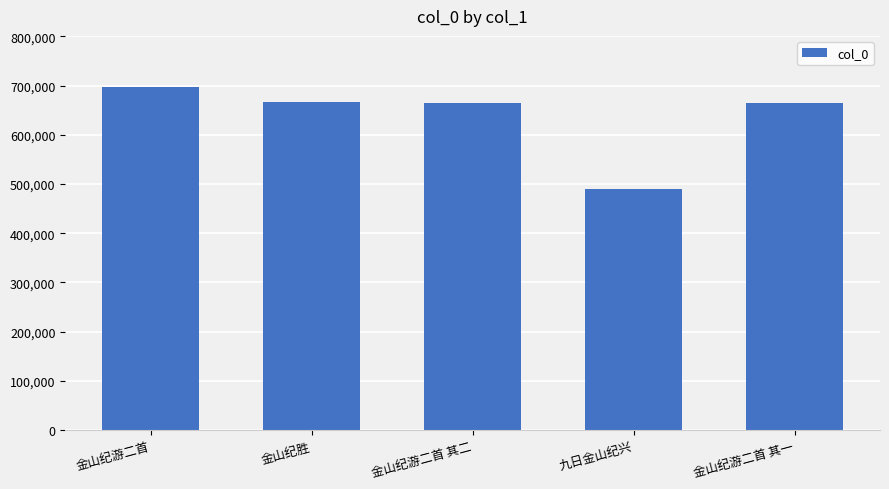

Which has a higher value, 九日金山纪兴 or 金山纪游二首 其一?

金山纪游二首 其一